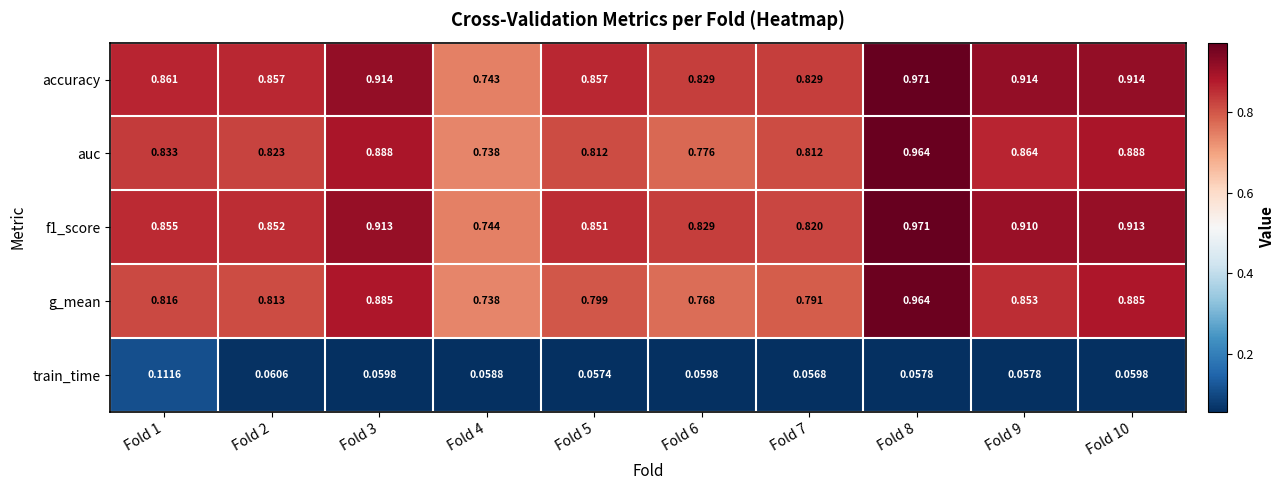

Is the value of f1_score at Fold 4 greater than the value of train_time at Fold 3?

Yes